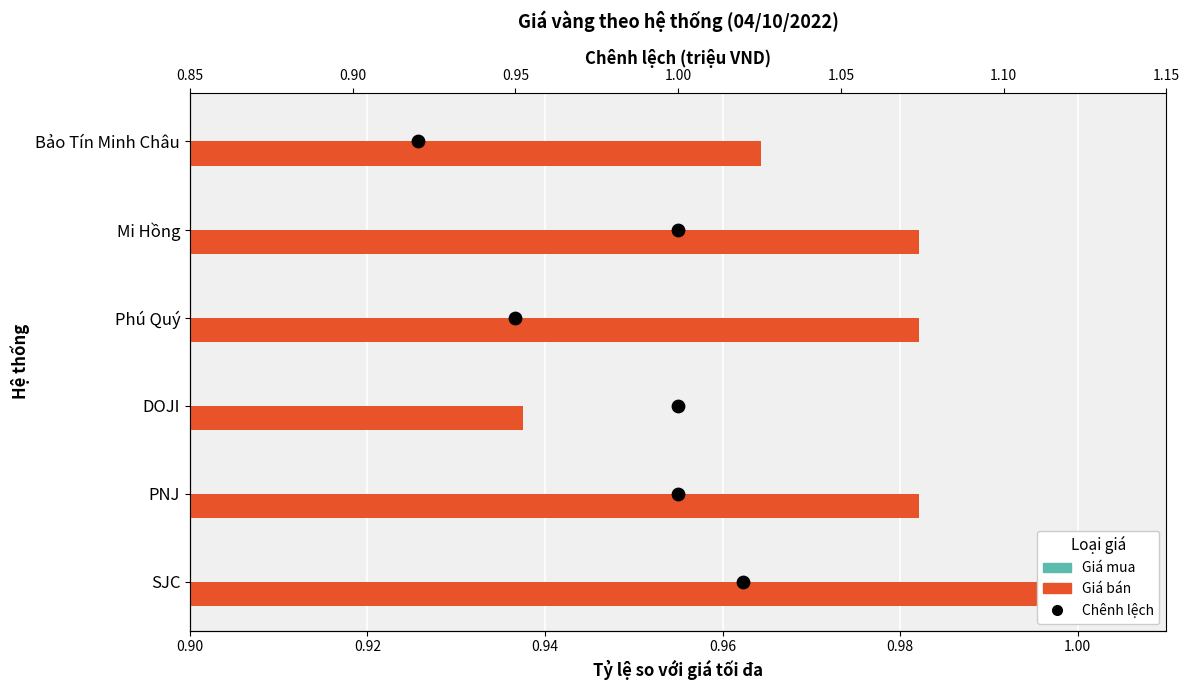

Which series has the largest total across all categories?

Chênh lệch (triệu VND)